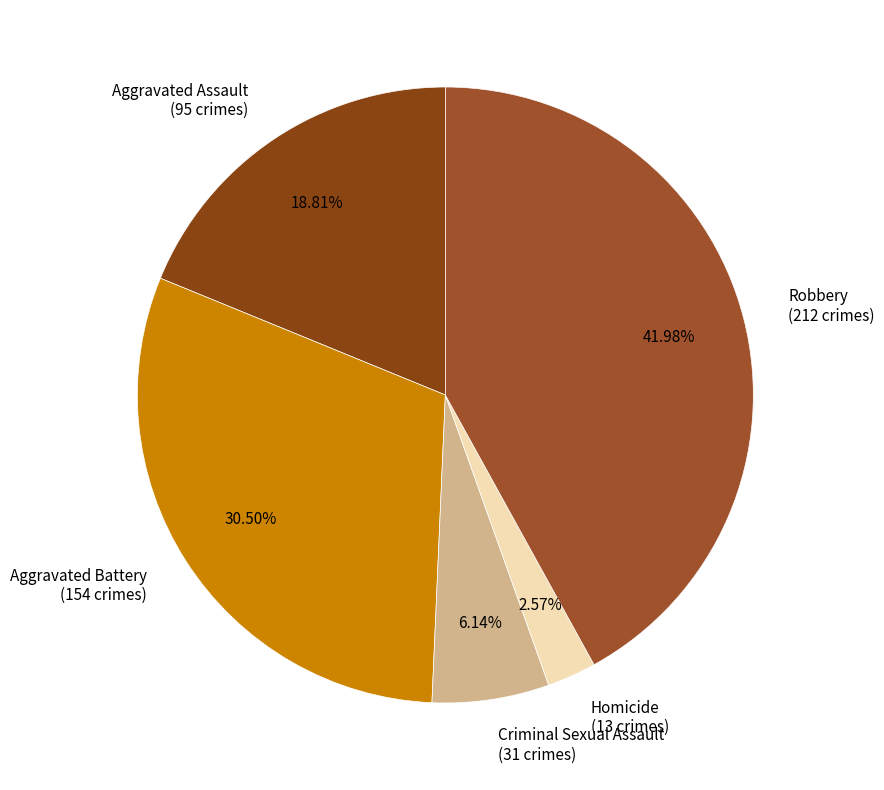

The Aggravated Assault slice represents 32% of the pie. True or false?

False